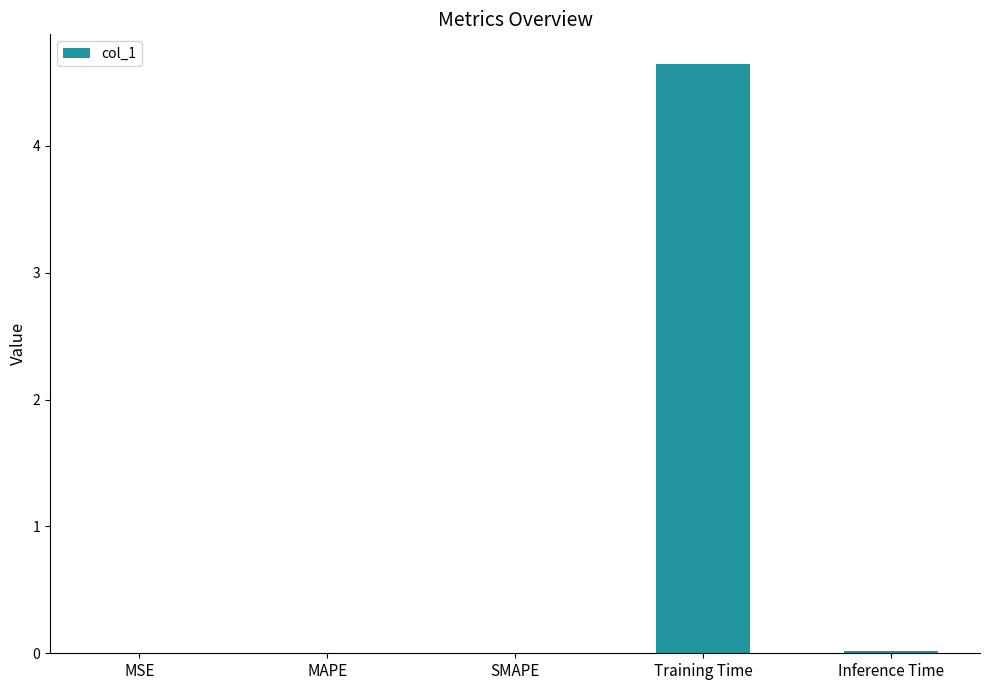

What is the greatest value displayed?

4.6